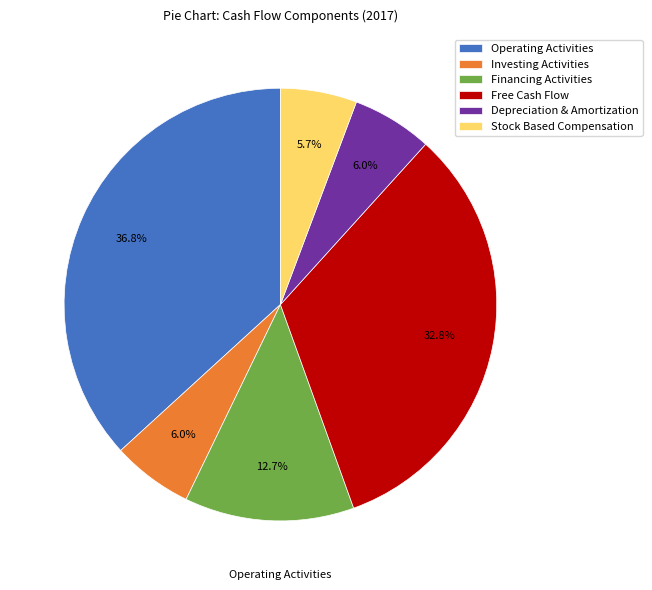

What percentage do Operating Activities and Depreciation & Amortization together represent?

42.8%